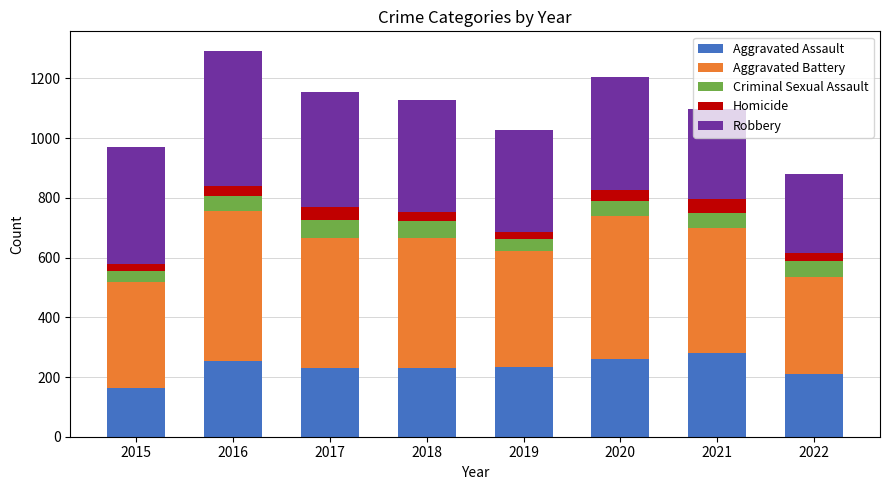

What is the sum of all Aggravated Assault values?

1863